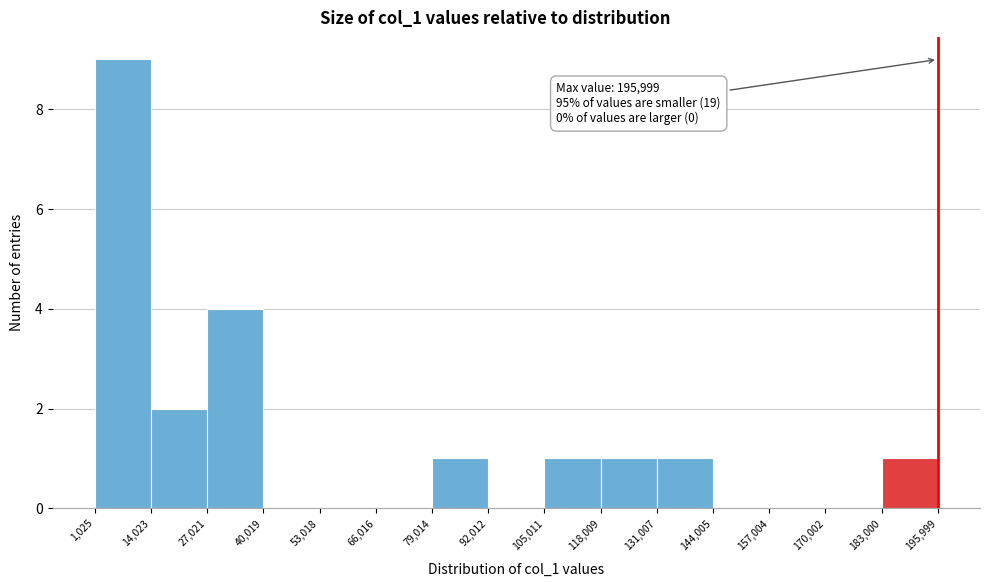

Which range on the x-axis has the tallest bar?

1,025 to 14,023